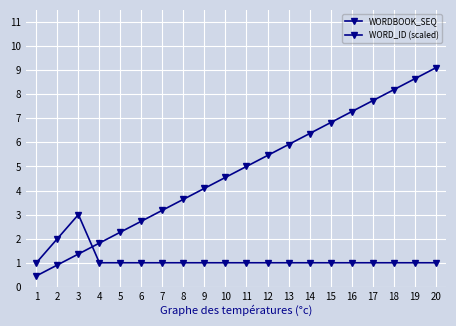

What is the sum of the WORDBOOK_SEQ values at 1 and 2?

3.0